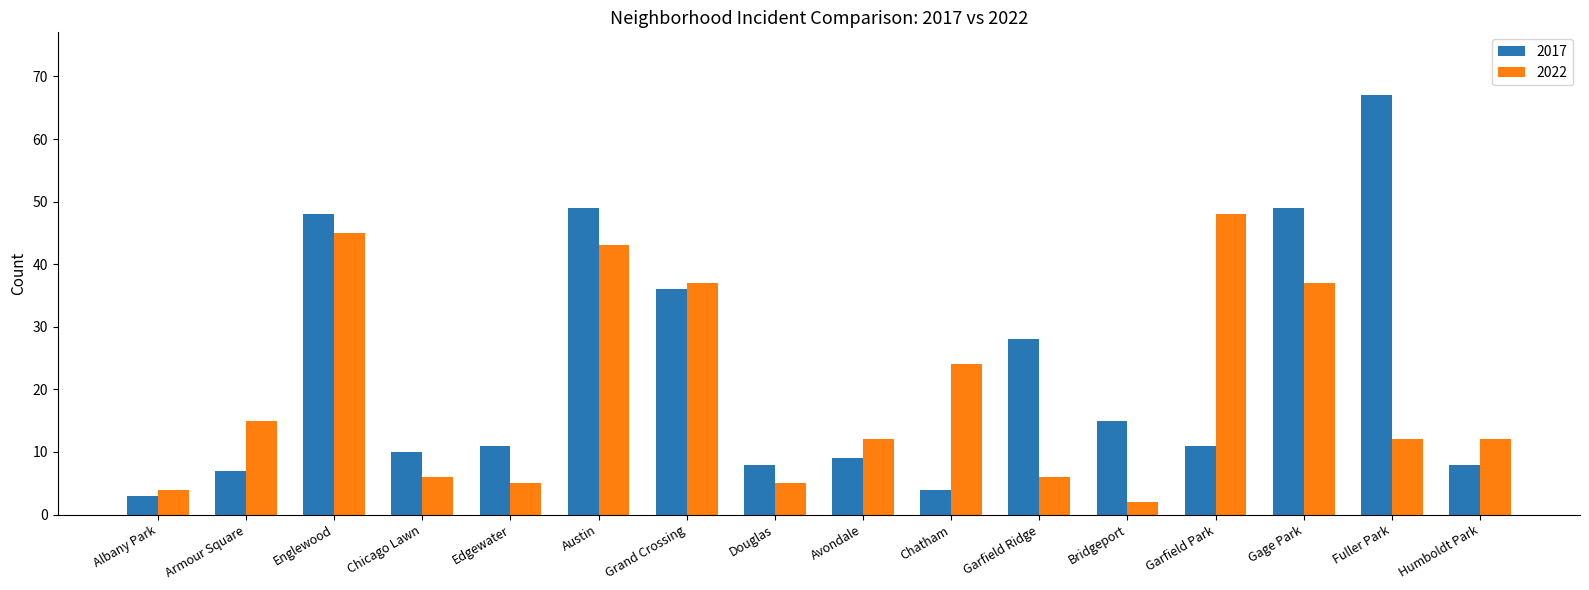

How many bars are there in each group?

2